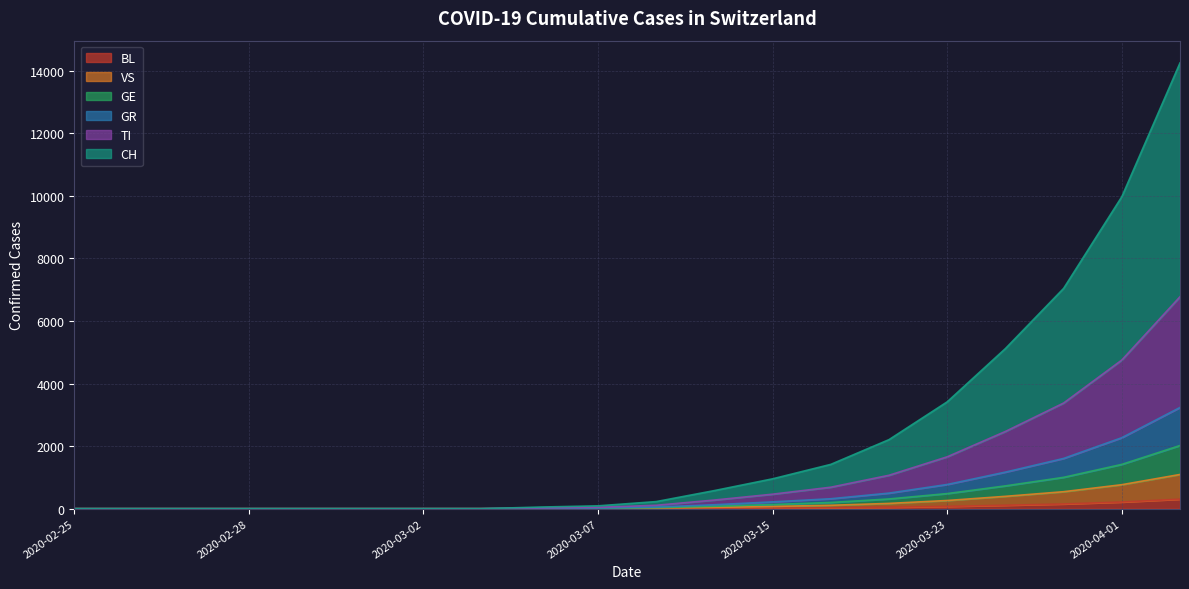

What is the label of the 5th point from the right?

2020-03-23